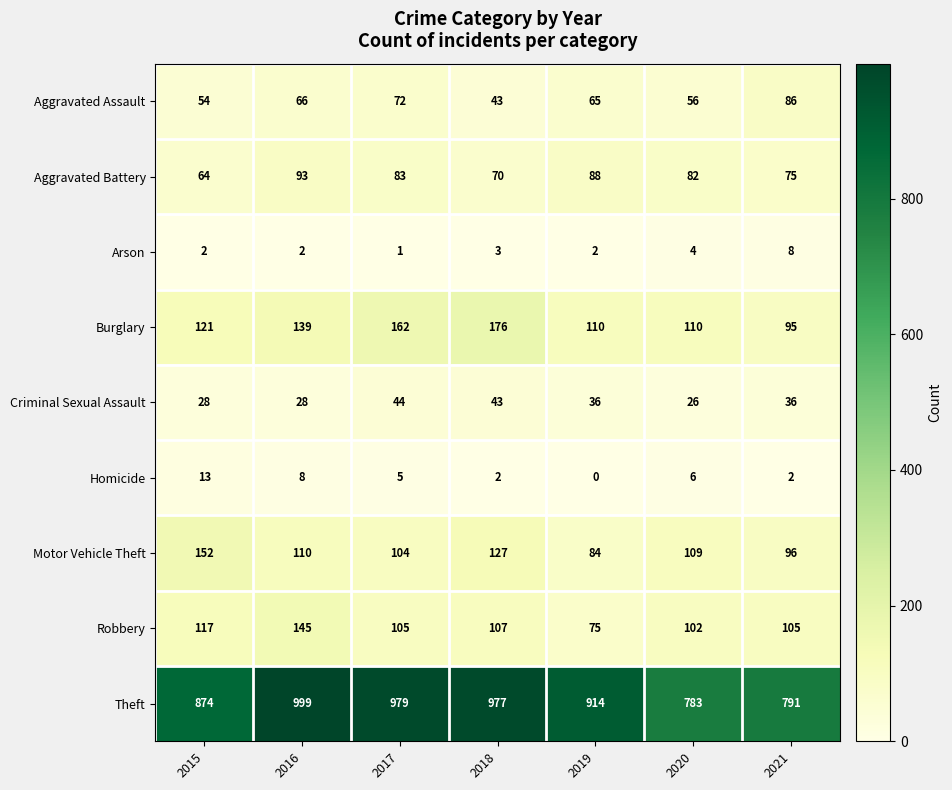

What is the greatest value displayed?

999